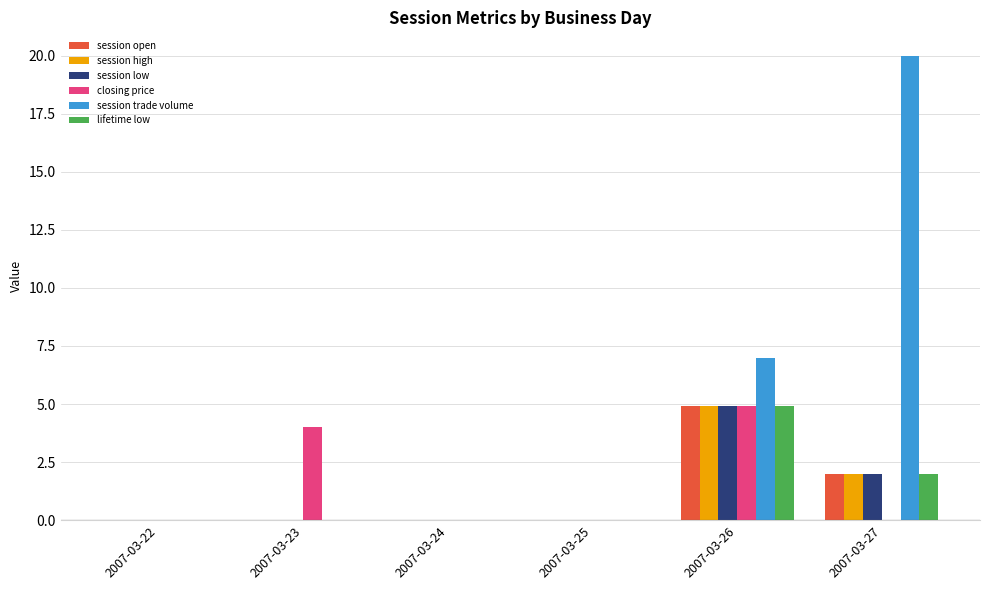

What is the sum of the session high values at 2007-03-24 and 2007-03-26?

4.9